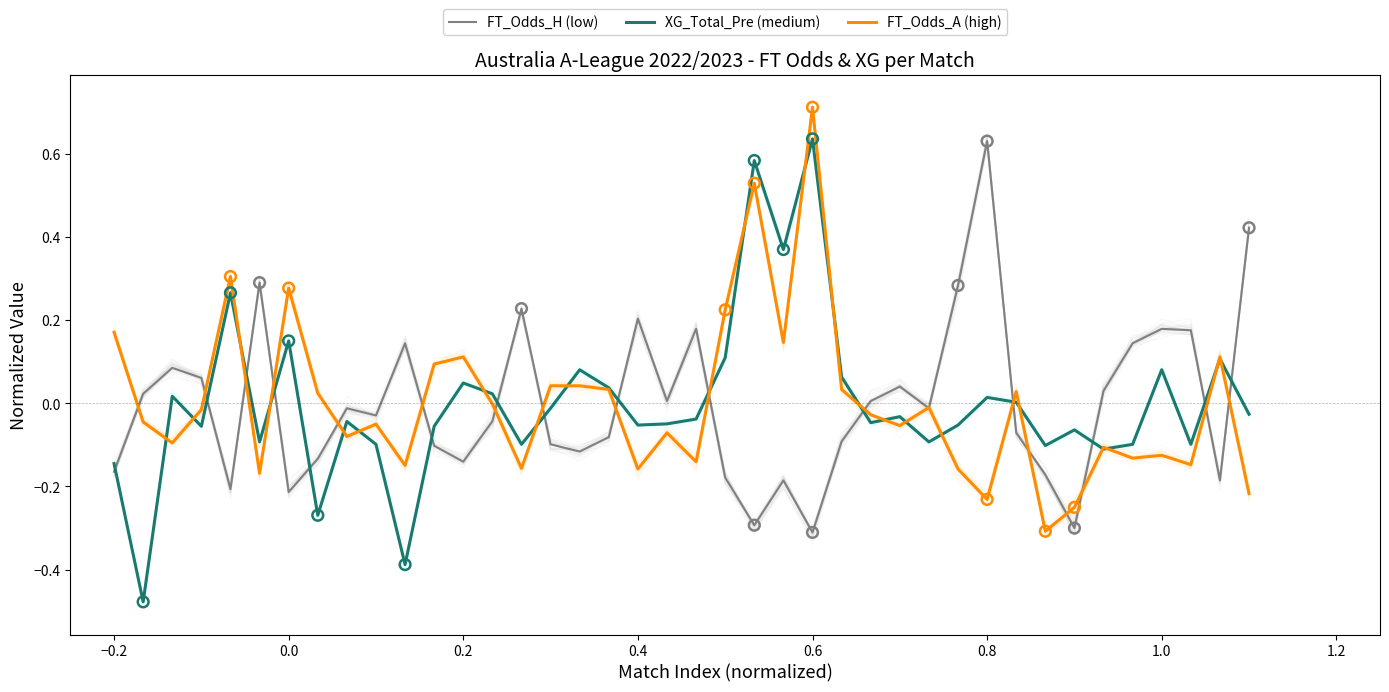

Which series reaches the maximum Y coordinate?

FT_Odds_A (high)